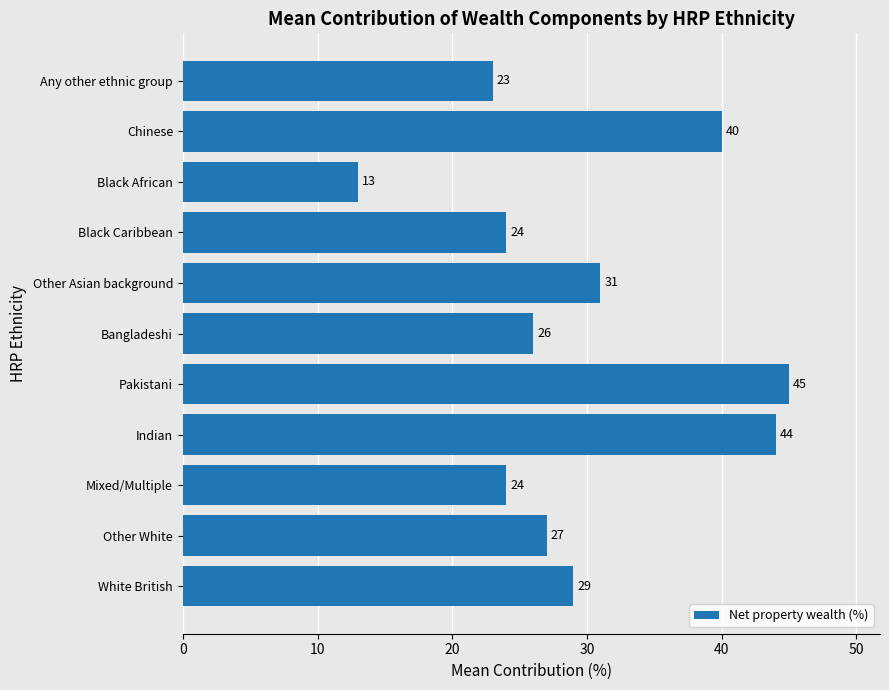

How many data points are less than 27?

5